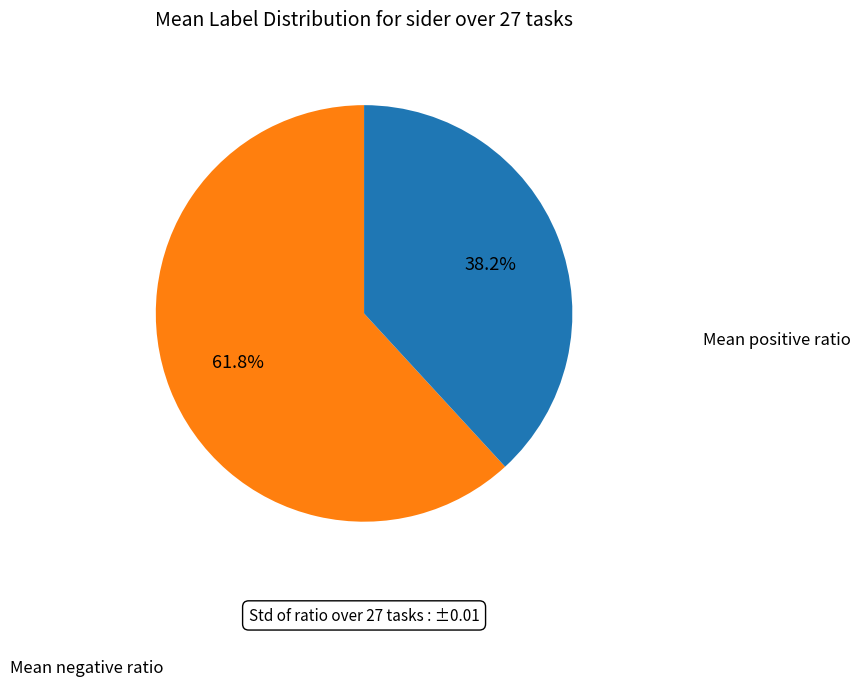

Is there a majority slice in this chart?

Yes